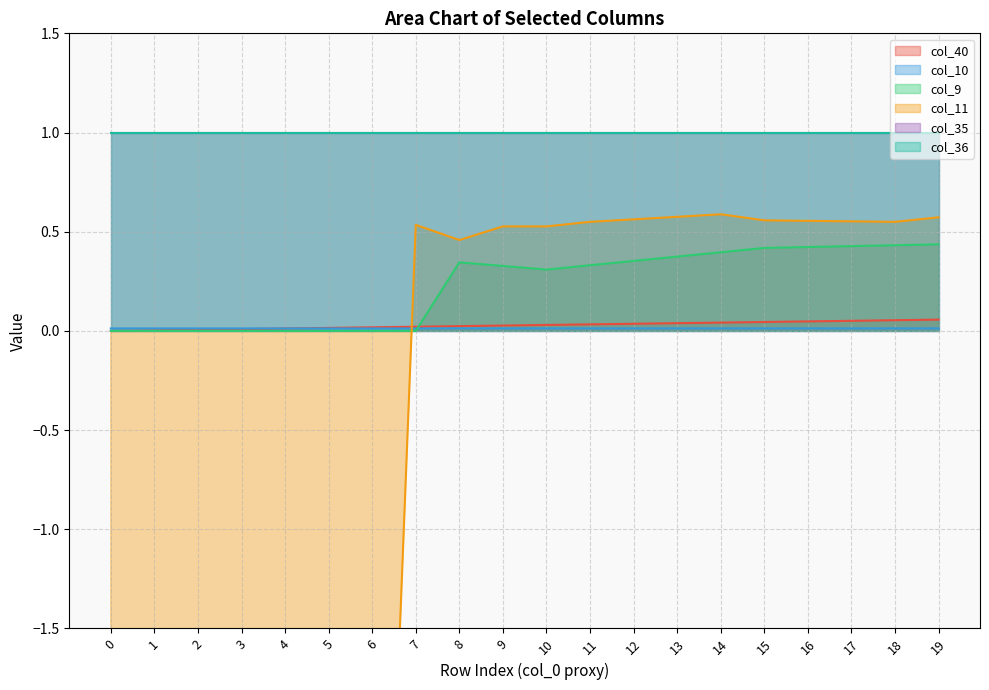

The value of col_9 at 2 is 0.0. True or false?

True